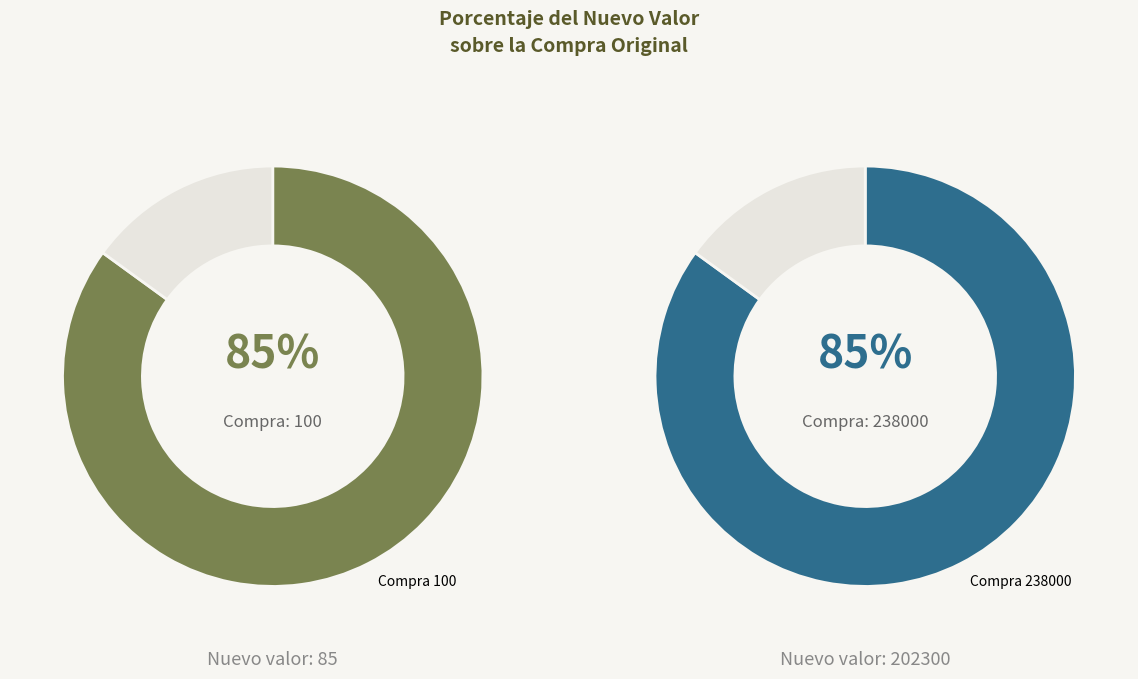

How many slices are in this pie chart?

2